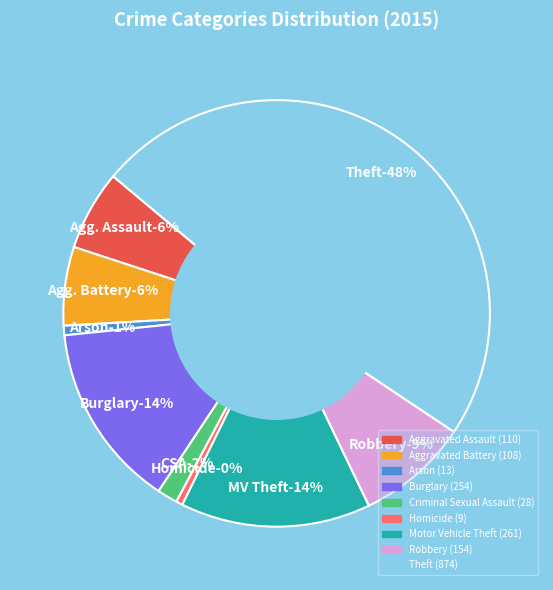

To the nearest percent, what percentage of the pie is Robbery?

9%